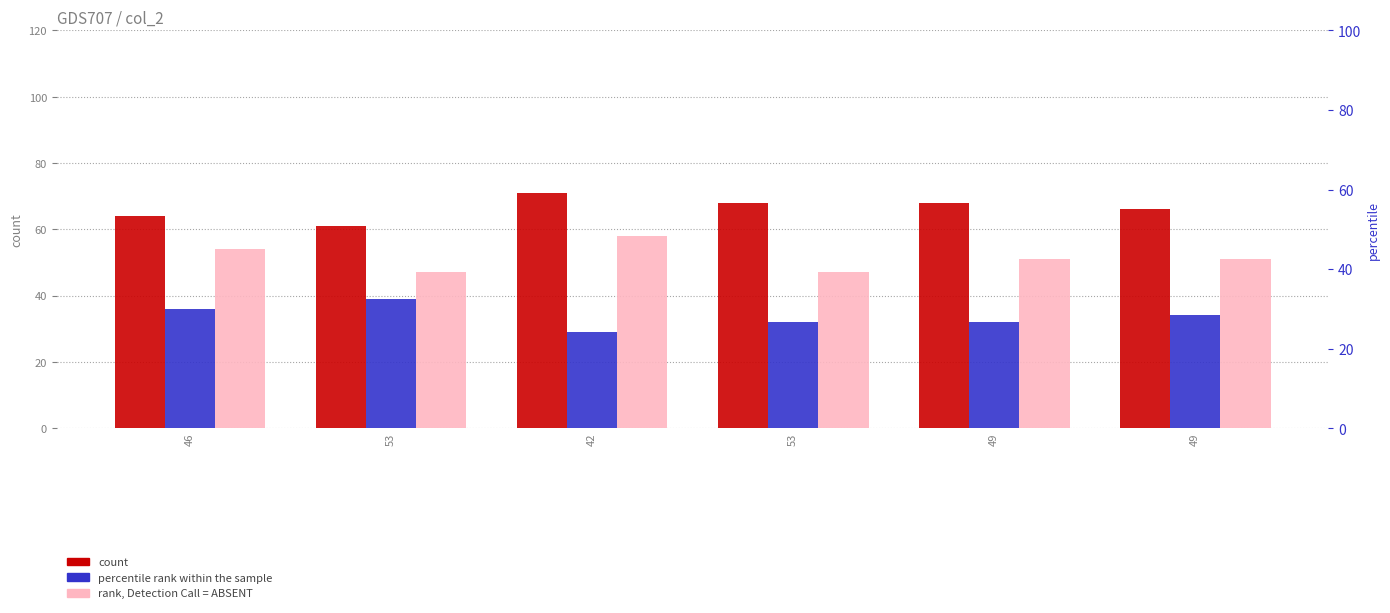

What is the sum of the col_0 values at 42 and 49?

139